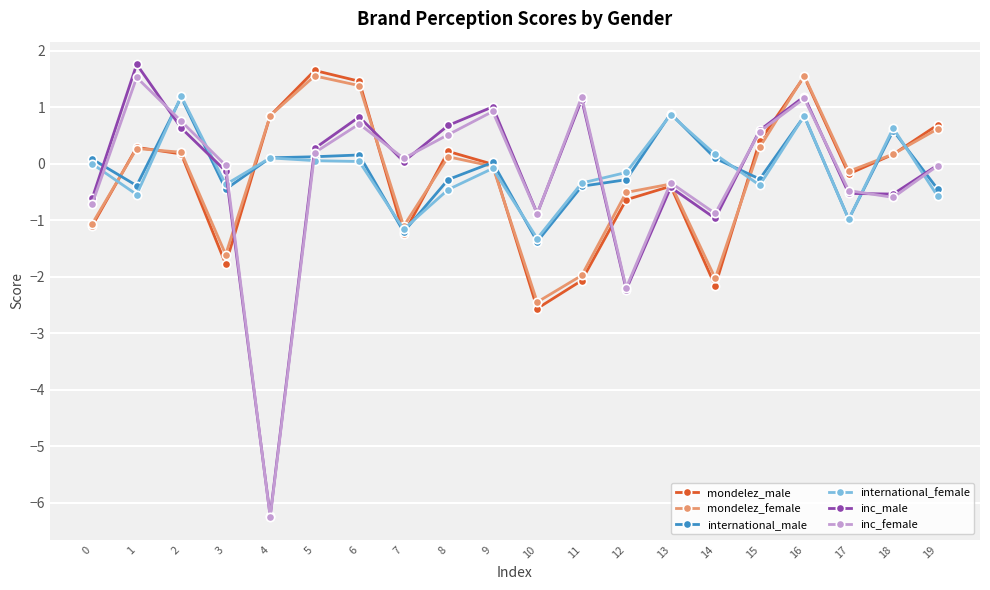

Is the value of international_male at 14 greater than the value of international_female at 11?

Yes